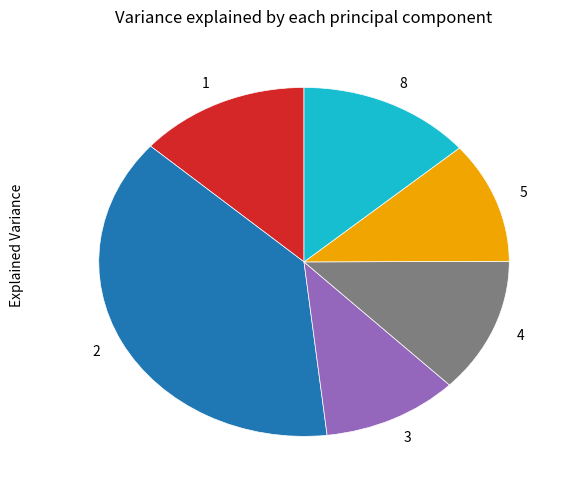

Count the number of slices in the pie.

6